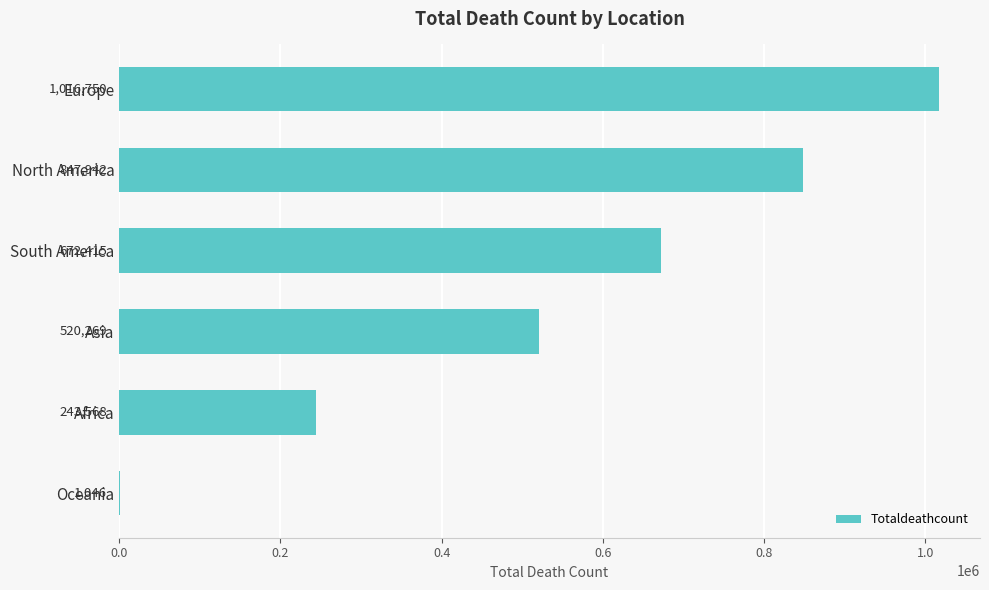

The value at Europe is 1016750. True or false?

True